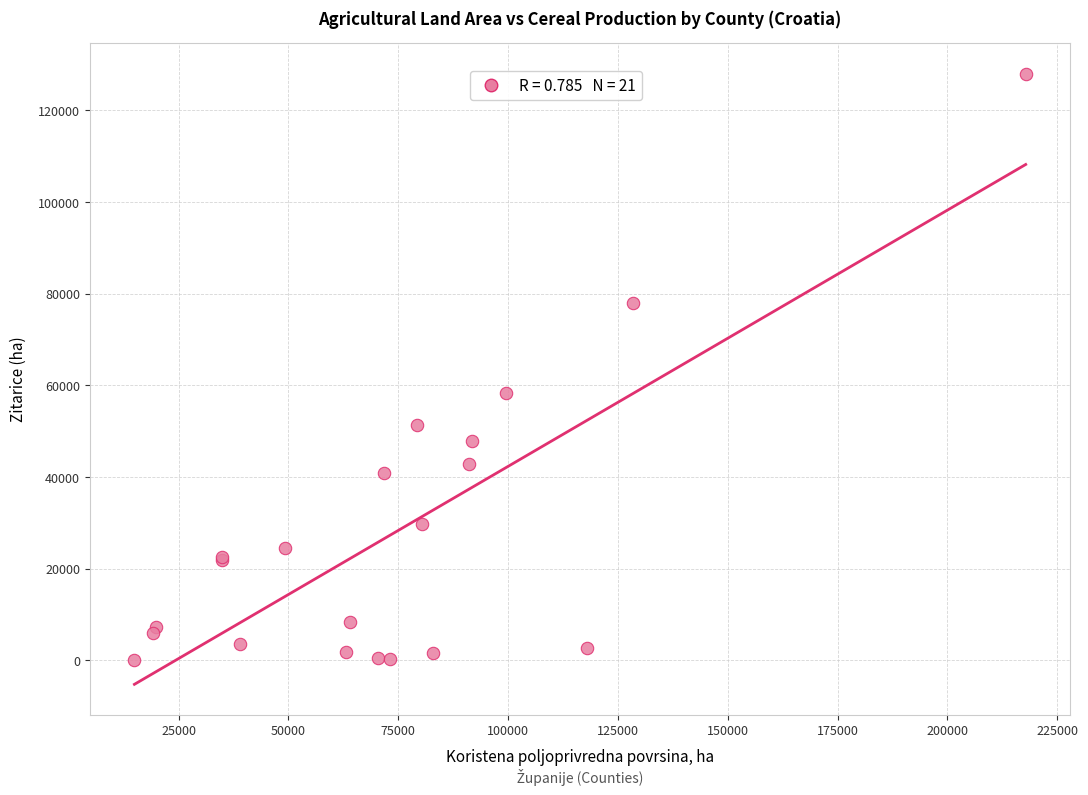

What Y value in the scatter plot is closest to 63969?

58294